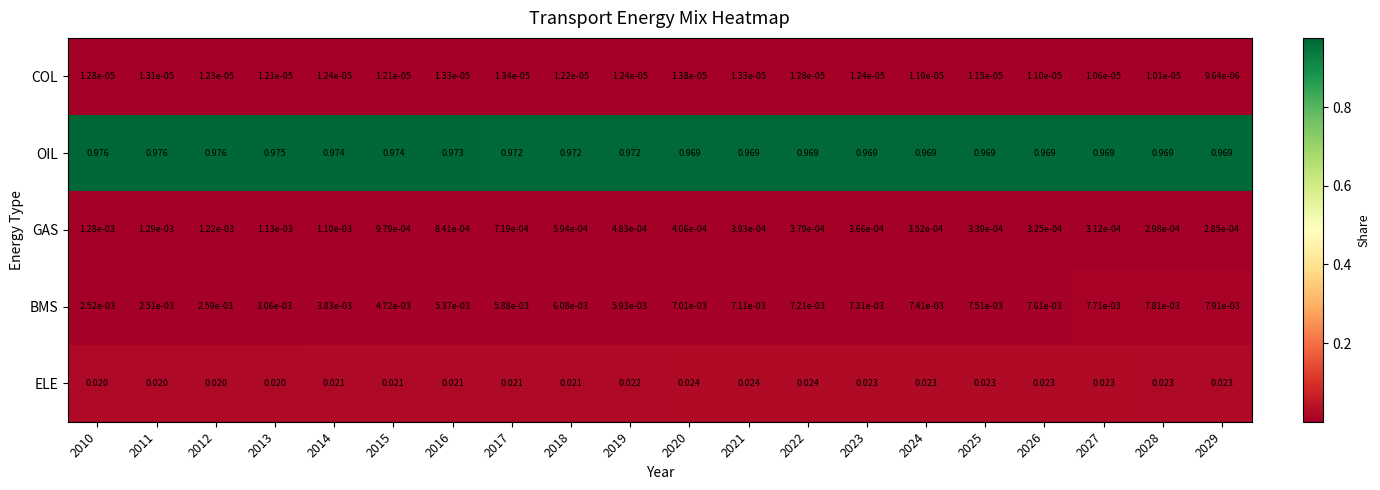

List the series in order of their peak value, highest first.

OIL, ELE, BMS, GAS, COL